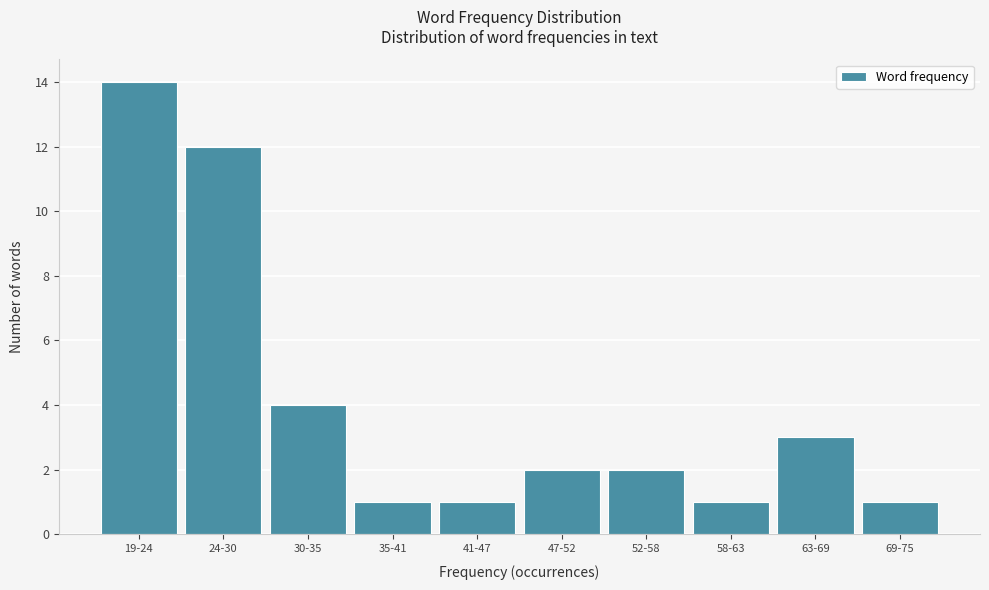

Reading left to right, extract all data points from this chart.

19-24=14	24-30=12	30-35=4	35-41=1	41-47=1	47-52=2	52-58=2	58-63=1	63-69=3	69-75=1